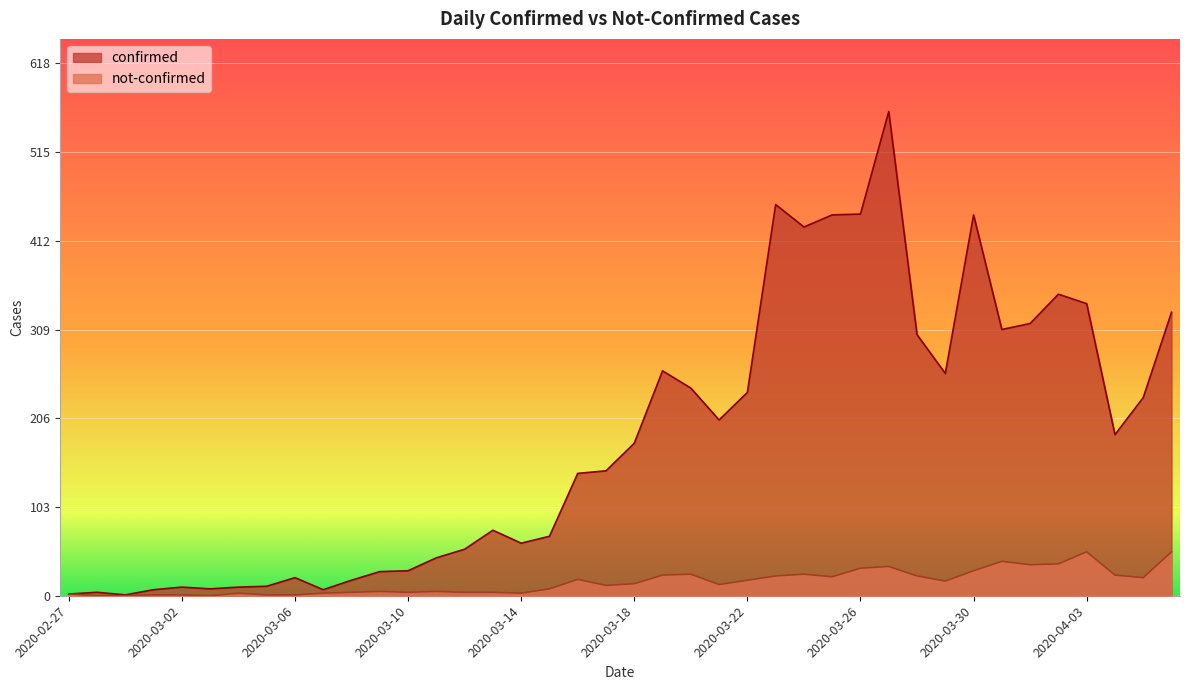

Rank the categories by confirmed value from highest to lowest.

2020-03-27, 2020-03-23, 2020-03-26, 2020-03-25, 2020-03-30, 2020-03-24, 2020-04-02, 2020-04-03, 2020-04-06, 2020-04-01, 2020-03-31, 2020-03-28, 2020-03-19, 2020-03-29, 2020-03-20, 2020-03-22, 2020-04-05, 2020-03-21, 2020-04-04, 2020-03-18, 2020-03-17, 2020-03-16, 2020-03-13, 2020-03-15, 2020-03-14, 2020-03-12, 2020-03-11, 2020-03-10, 2020-03-09, 2020-03-06, 2020-03-08, 2020-03-05, 2020-03-02, 2020-03-04, 2020-03-03, 2020-03-01, 2020-03-07, 2020-02-28, 2020-02-27, 2020-02-29